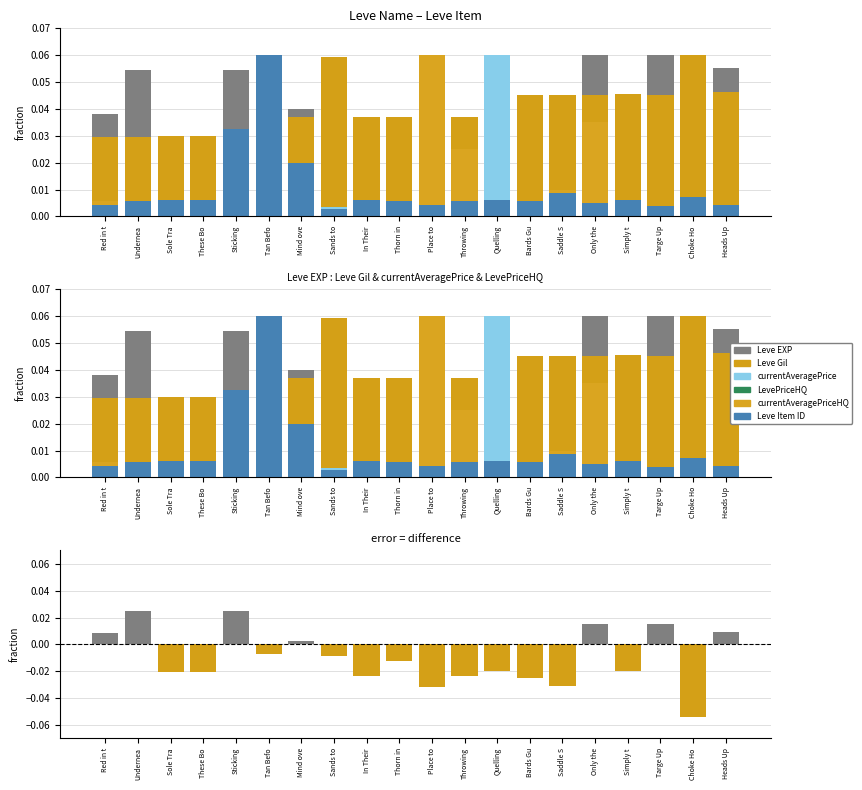

What is the total value across all series at Saddle S?

0.1